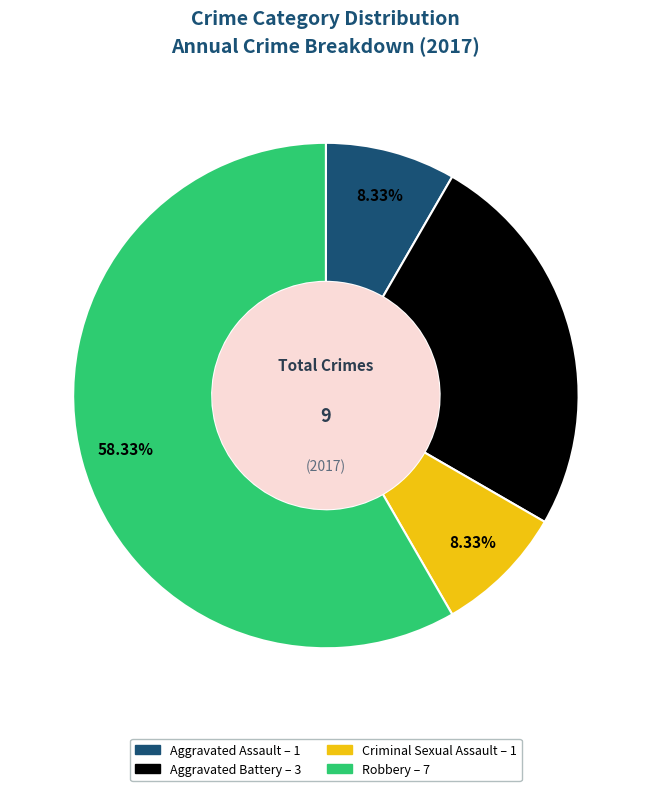

Which has a higher value, Aggravated Battery or Robbery?

Robbery